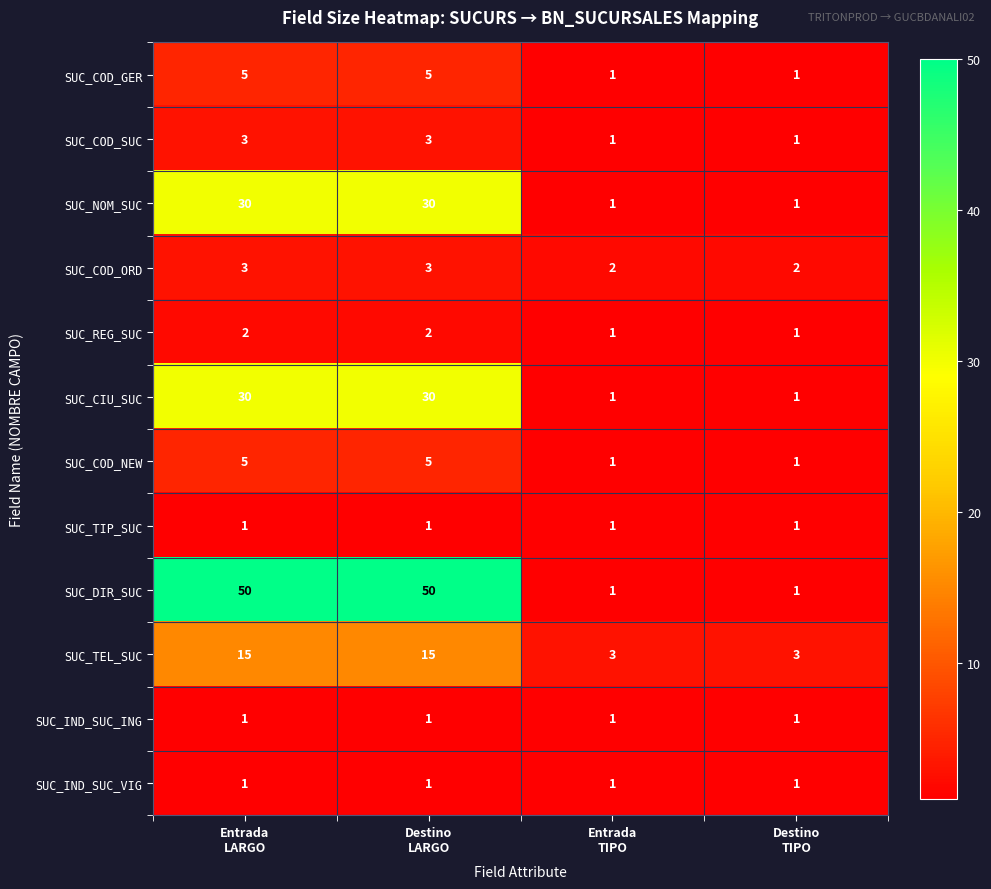

Which series has the widest spread of values?

SUC_DIR_SUC